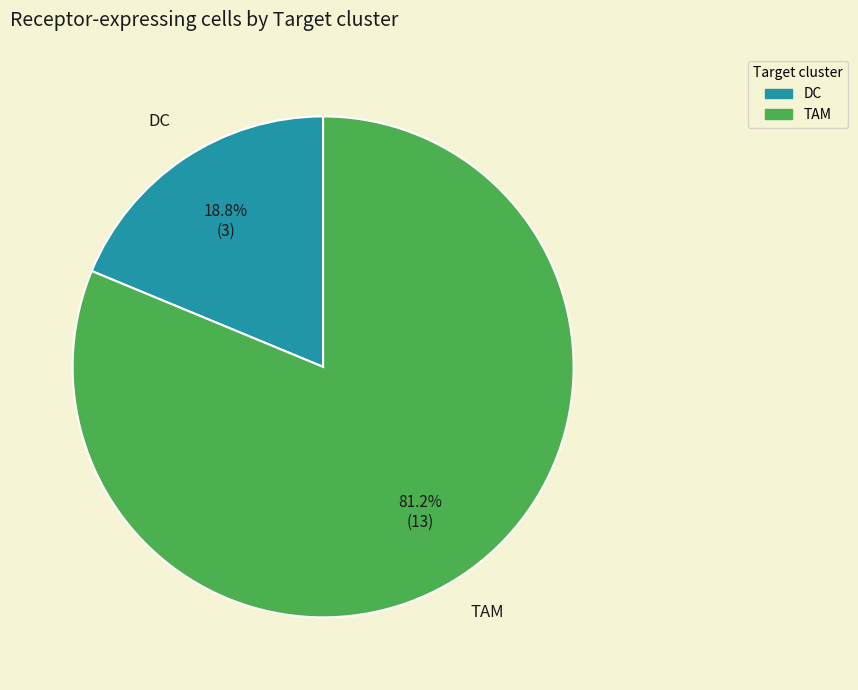

Count the number of slices in the pie.

2